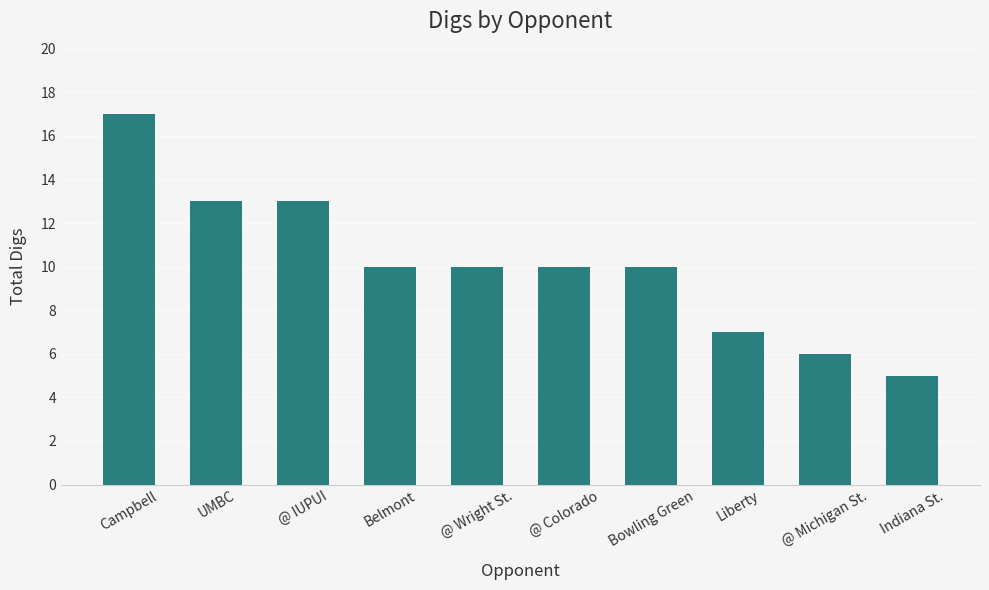

Which label corresponds to the largest value in the chart?

Campbell